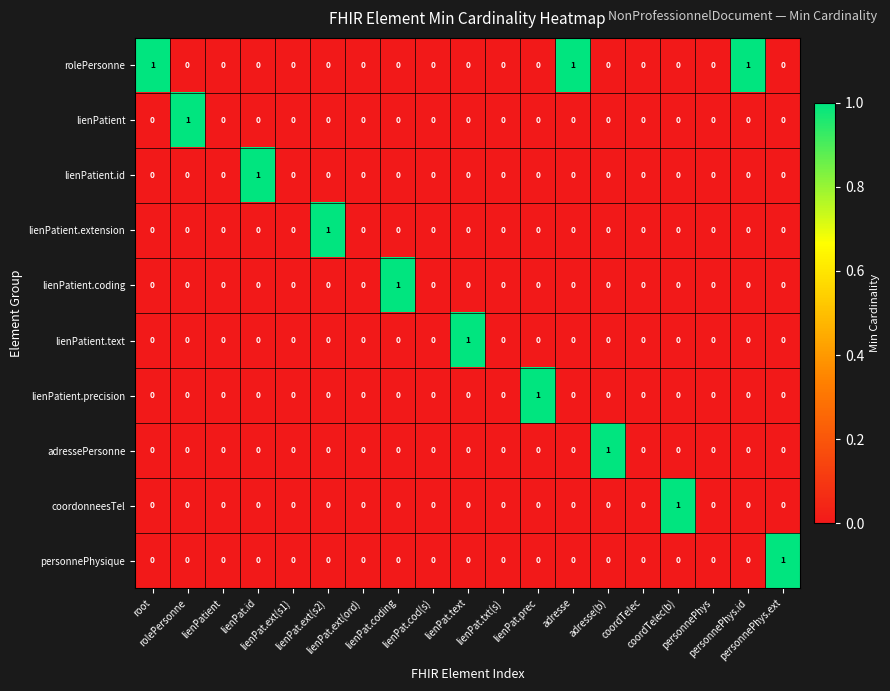

Which series has the largest total across all categories?

rolePersonne